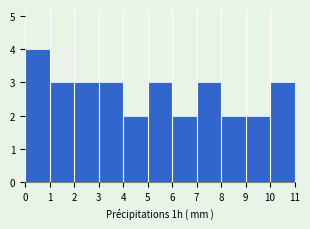

Reading left to right, transcribe this chart: for each bar, give the range it covers on the x-axis and its height. The values are not printed on the chart, so give them approximately, as read against the axis.

0 to 1: 4
1 to 2: 3
2 to 3: 3
3 to 4: 3
4 to 5: 2
5 to 6: 3
6 to 7: 2
7 to 8: 3
8 to 9: 2
9 to 10: 2
10 to 11: 3